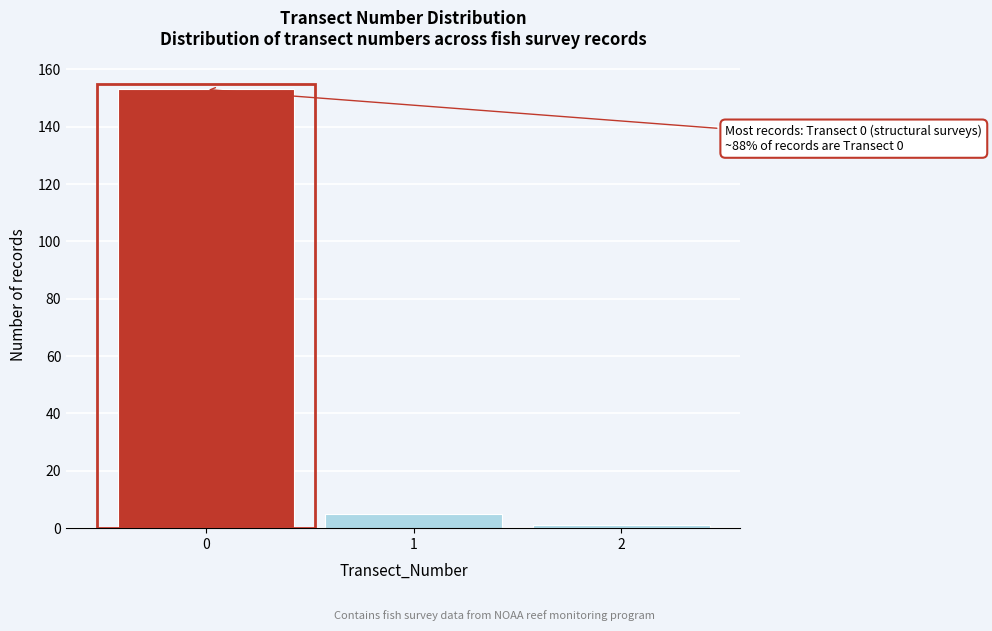

Reading right to left, list all the values displayed in this chart.

2=1	1=5	0=153